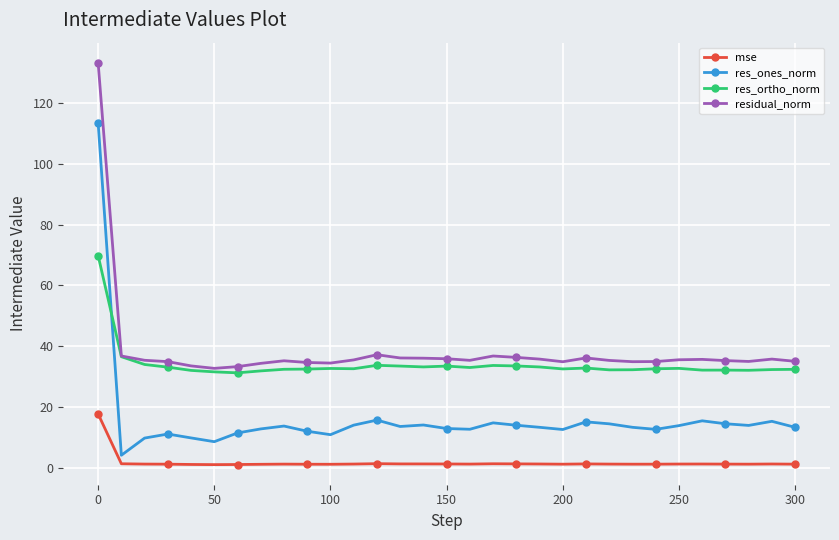

What is the maximum value for residual_norm?

133.2